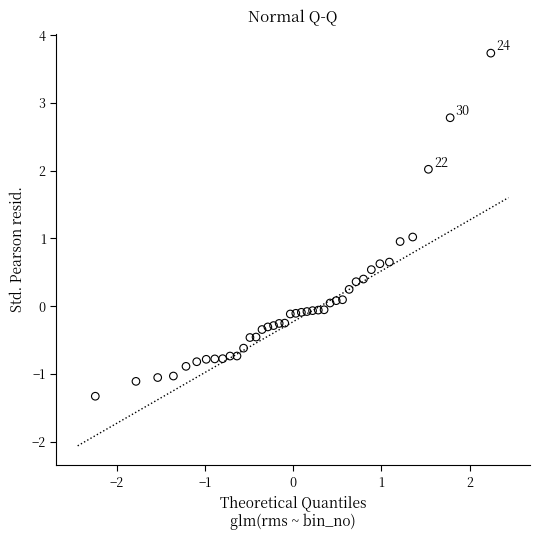

What is the range of X values (max minus min)?

4.5